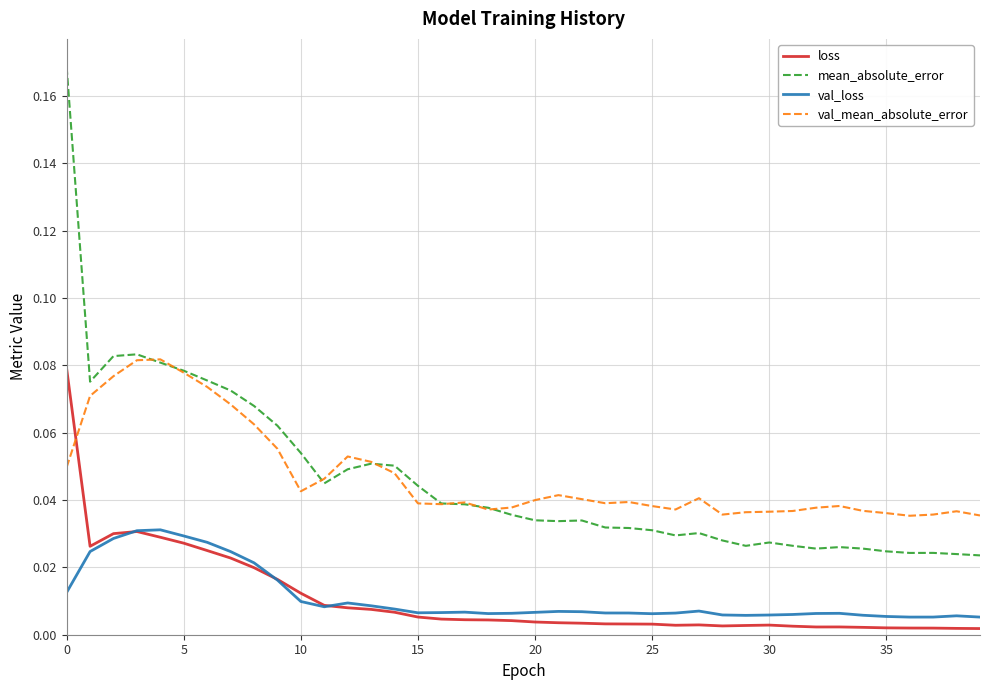

True or false: loss has more than 1 points higher than both neighbors.

True